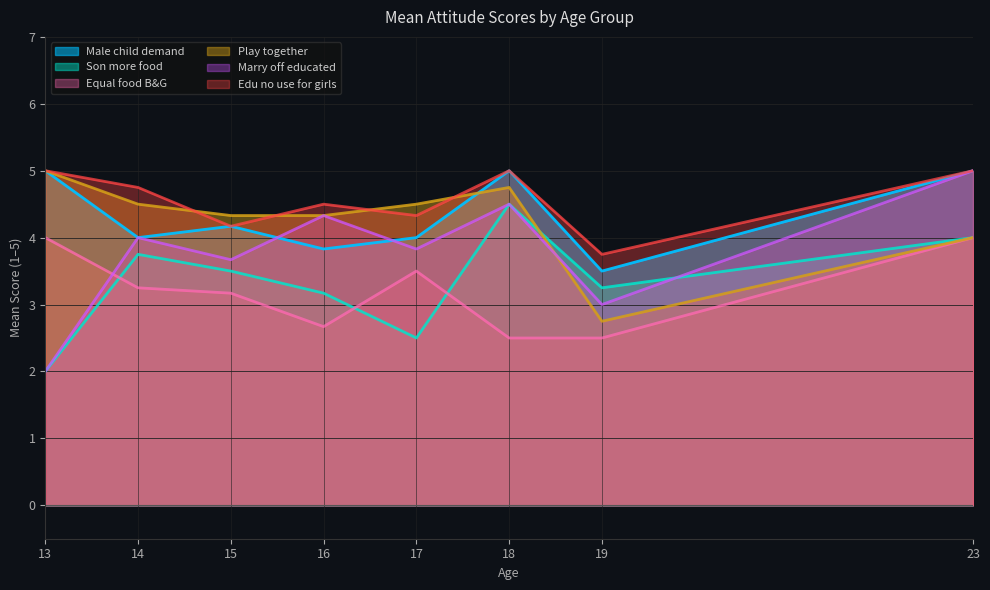

What is the total value across all series at 14?

24.2